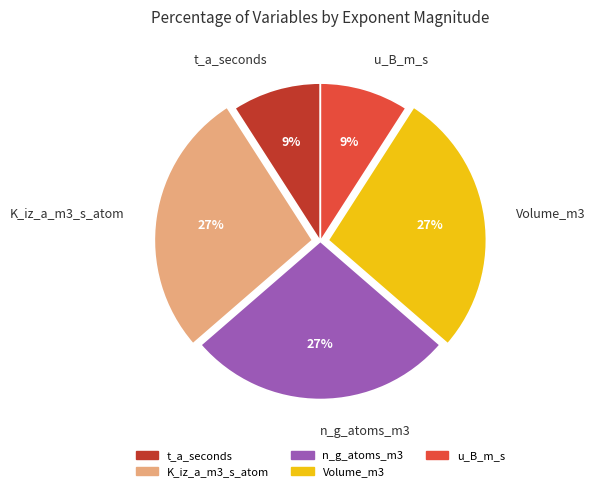

What percentage is the u_B_m_s slice, to the nearest percent?

9%